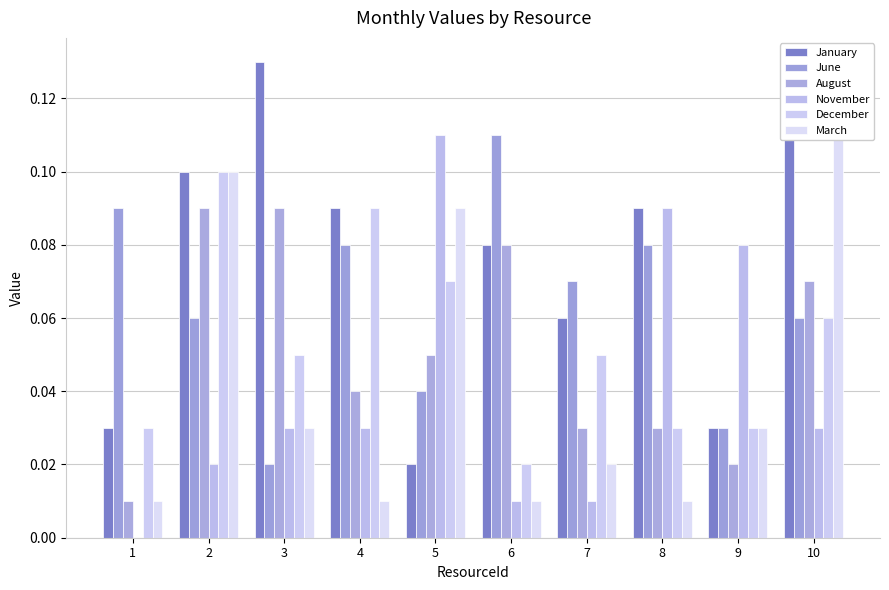

What is the maximum value for June?

0.1